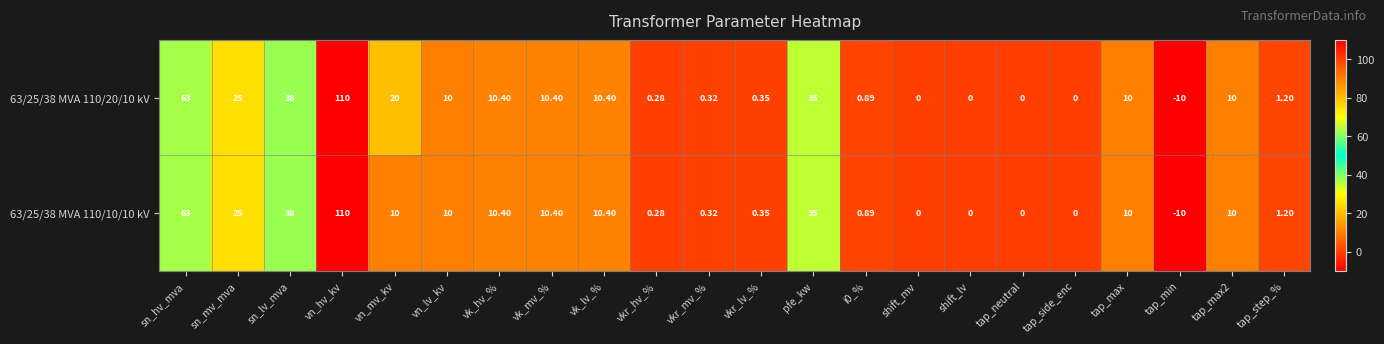

Is the value of 63/25/38 MVA 110/10/10 kV at vn_mv_kv greater than the value of 63/25/38 MVA 110/20/10 kV at pfe_kw?

No